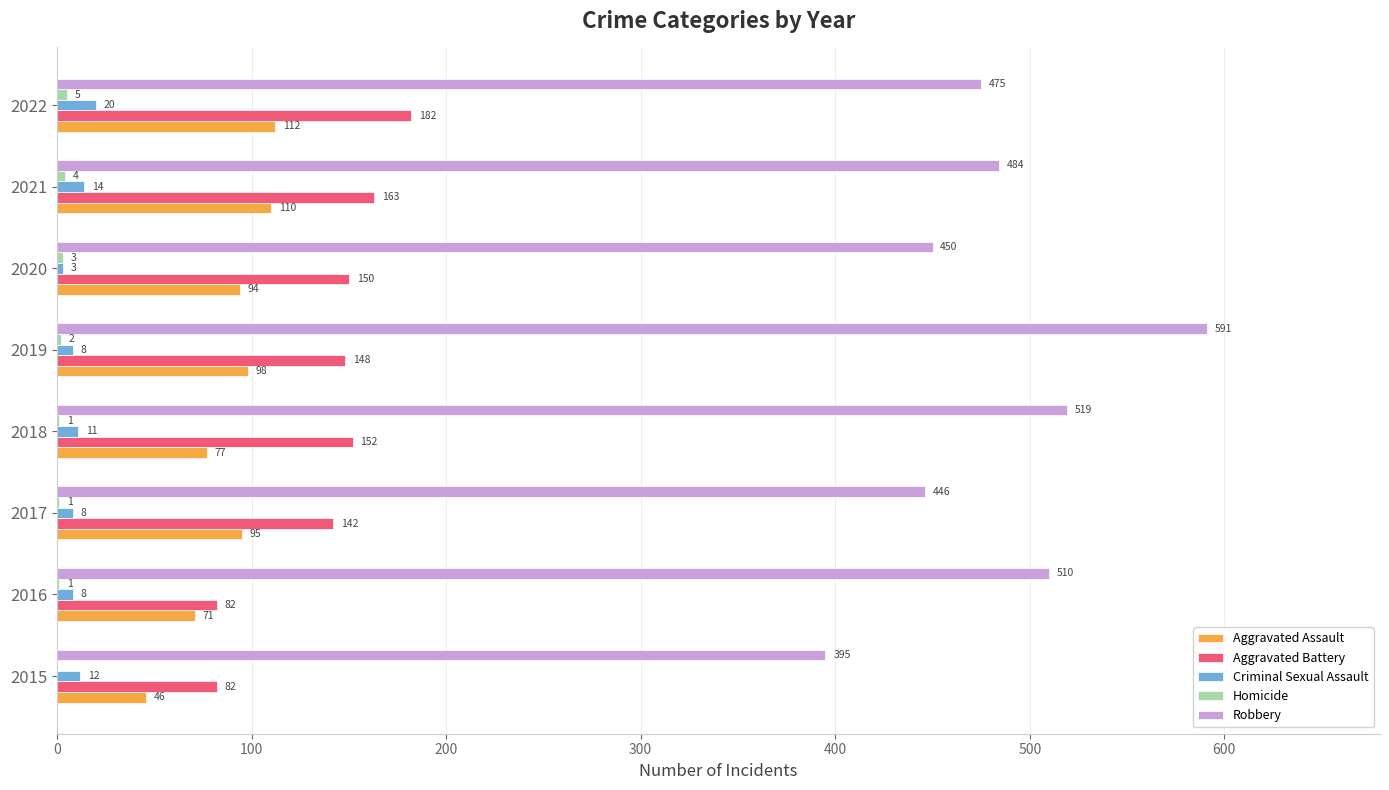

Between 2016 and 2021, which series saw the biggest shift?

Aggravated Battery